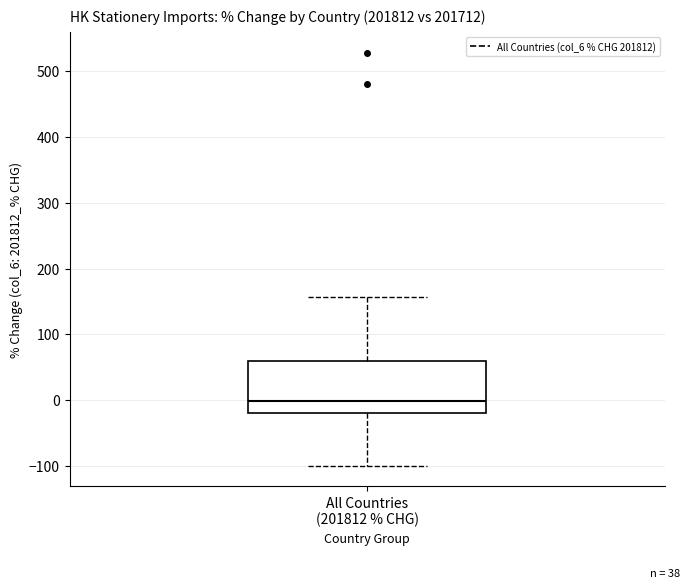

Where is the lower edge of the box for All Countries (201812 % CHG) on the y-axis? The values are not printed on the chart, so give them approximately, as read against the axis.

-20